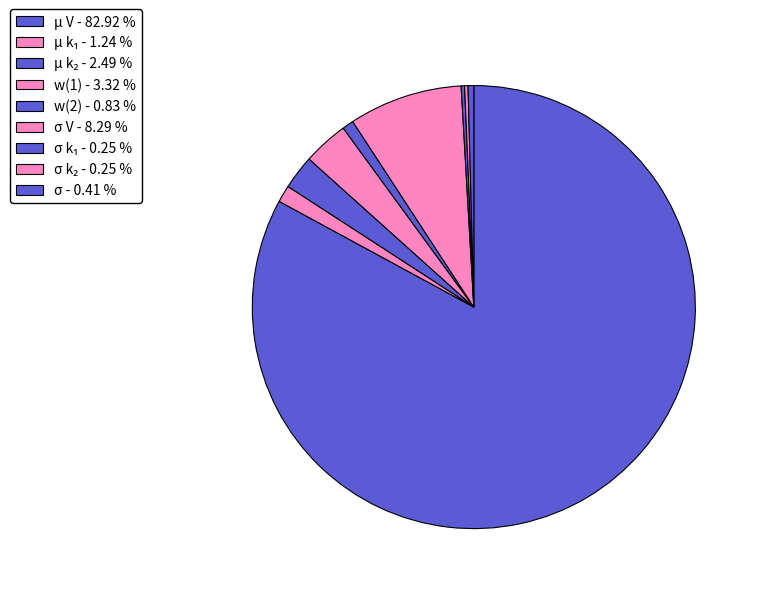

Rank the categories by value from highest to lowest.

μ V, σ V, w ( 1 ), μ k 2, μ k 1, w ( 2 ), σ, σ k 1, σ k 2